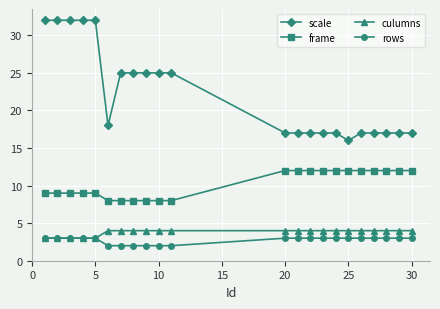

True or false: rows and frame cross at least once.

False